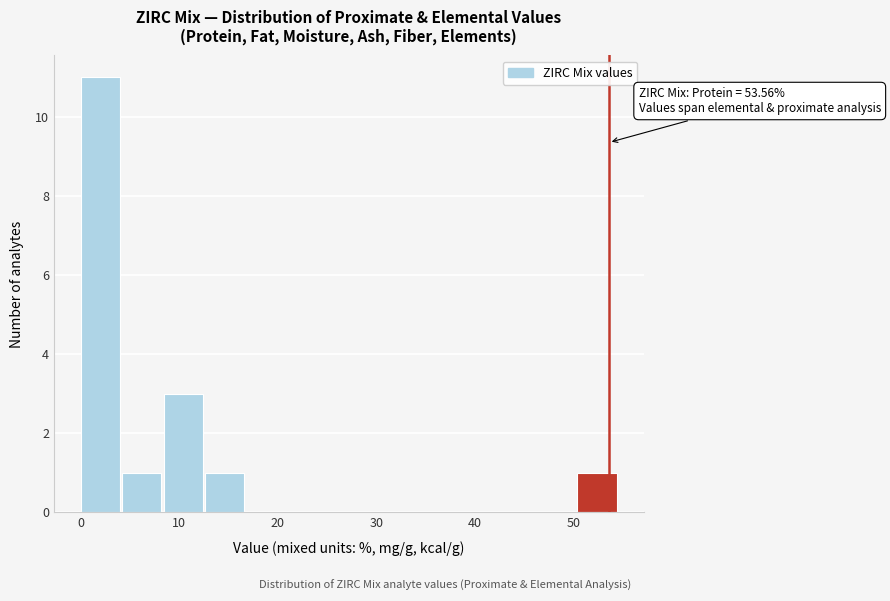

Over which range of the x-axis is the bar tallest?

0 to 4